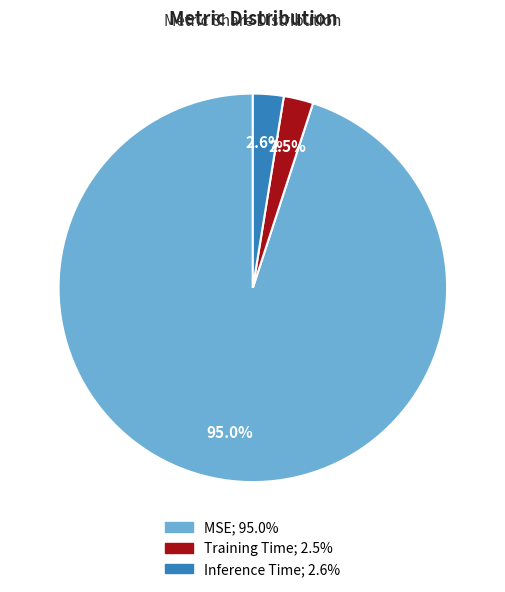

Between MSE and Inference Time, which is larger?

MSE